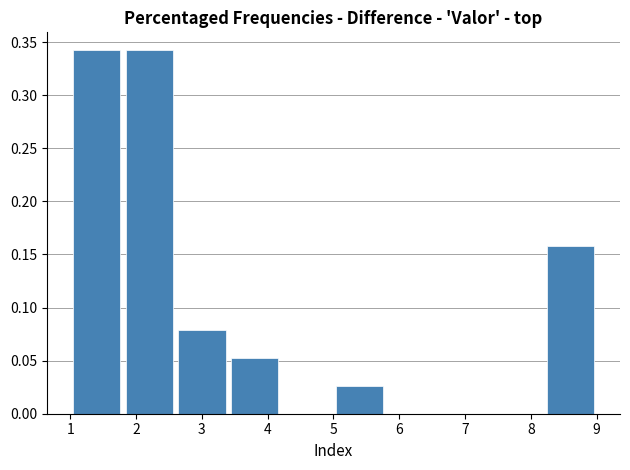

Reading left to right, list every bar in this chart as the range it spans on the x-axis followed by its height. The values are not printed on the chart, so give them approximately, as read against the axis.

1.0 to 1.8: 0.340
1.8 to 2.6: 0.340
2.6 to 3.4: 0.080
3.4 to 4.2: 0.055
4.2 to 5.0: 0
5.0 to 5.8: 0.025
5.8 to 6.6: 0
6.6 to 7.4: 0
7.4 to 8.2: 0
8.2 to 9.0: 0.160